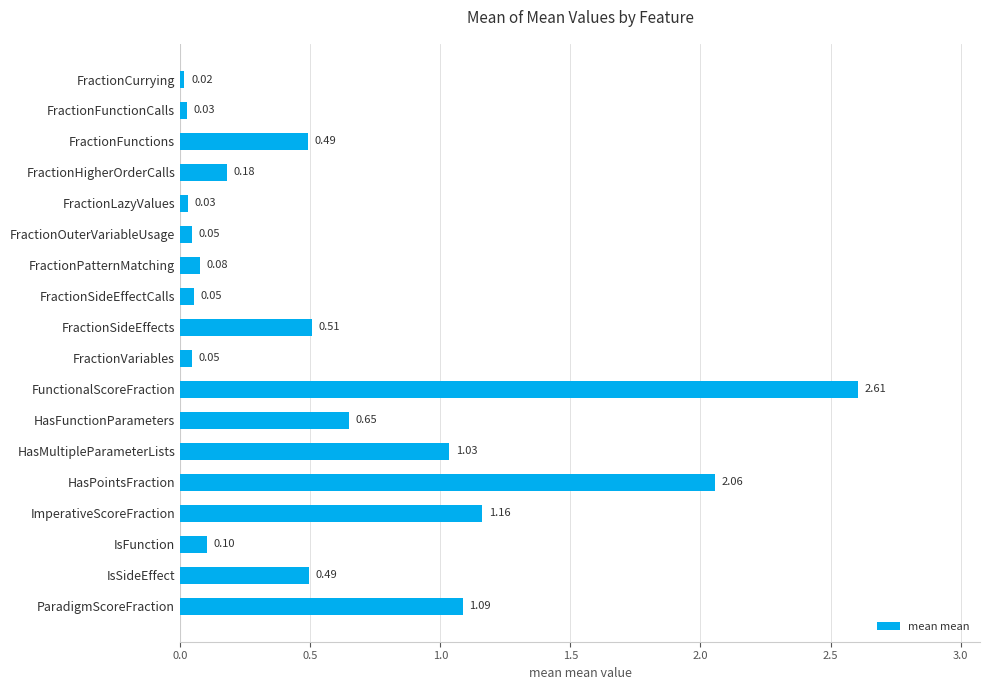

What is the difference between the second highest and second lowest values?

2.0